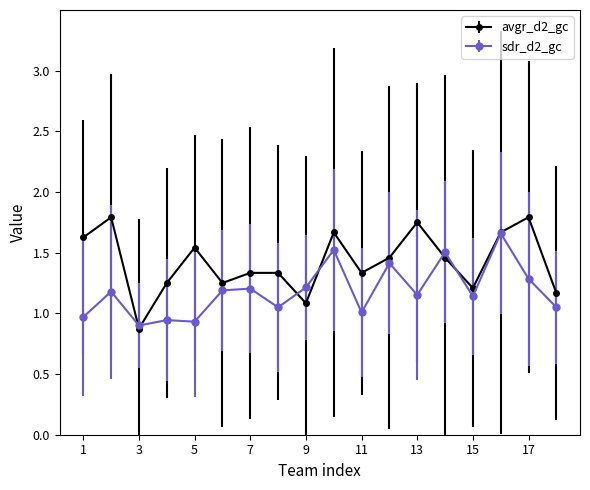

List the series in order of their overall mean, highest first.

avgr_d2_gc, sdr_d2_gc